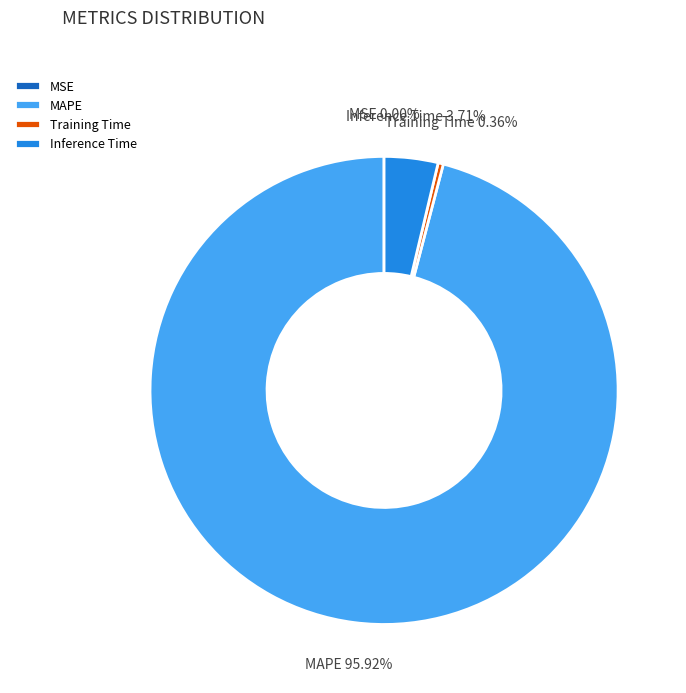

Which category has the biggest portion of the pie?

MAPE